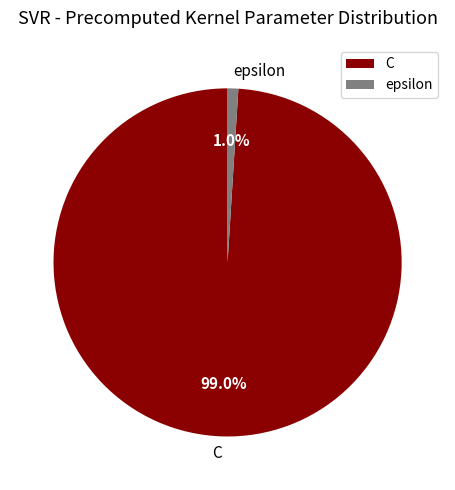

What percentage is the epsilon slice, to the nearest percent?

1%